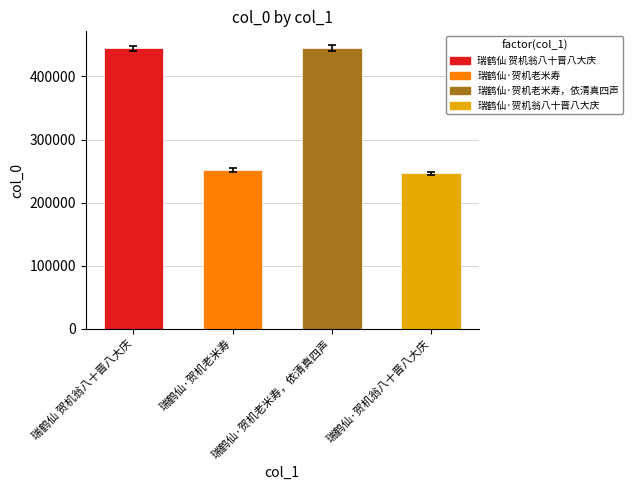

Reading left to right, list all the values displayed in this chart.

440071.8	249132.5	440268.8	243984.5